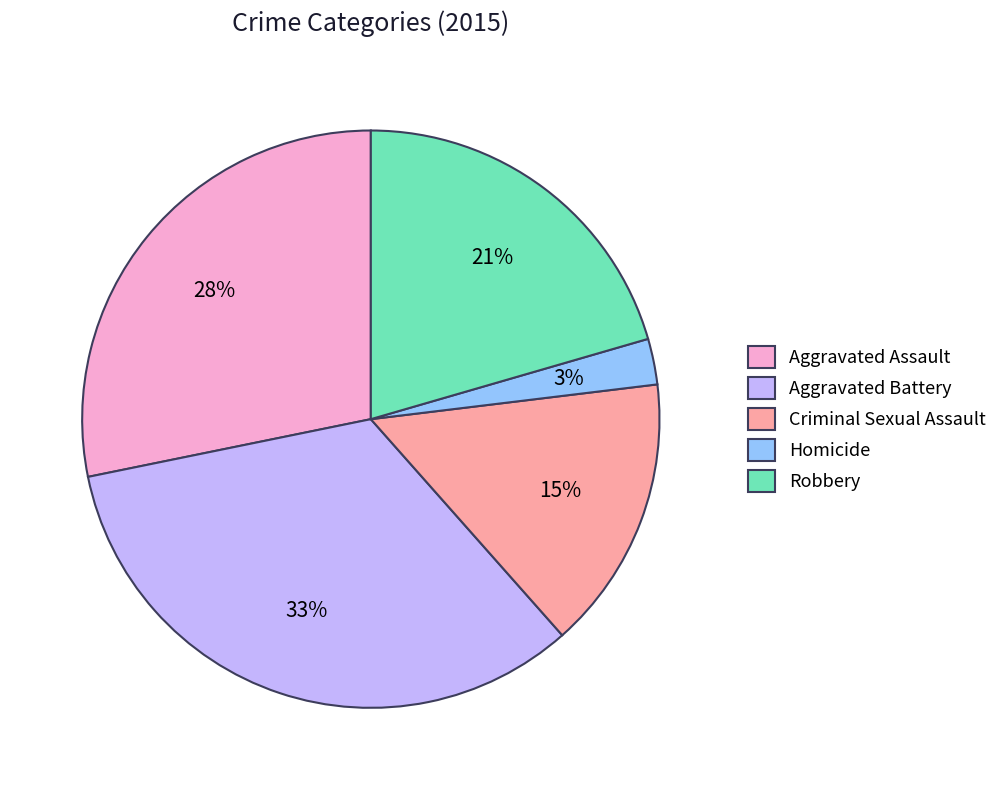

How many slices are in this pie chart?

5